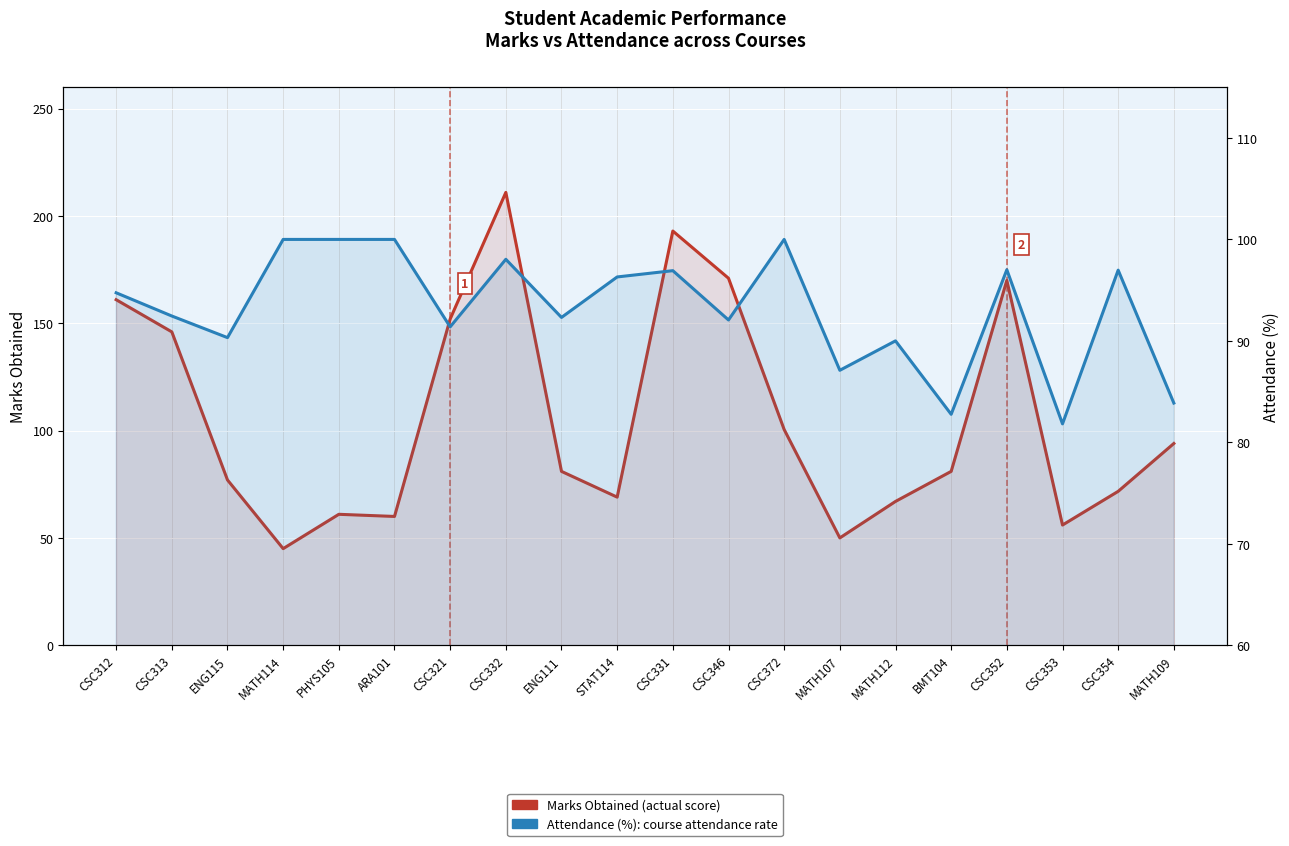

How many lines are shown in the chart?

2